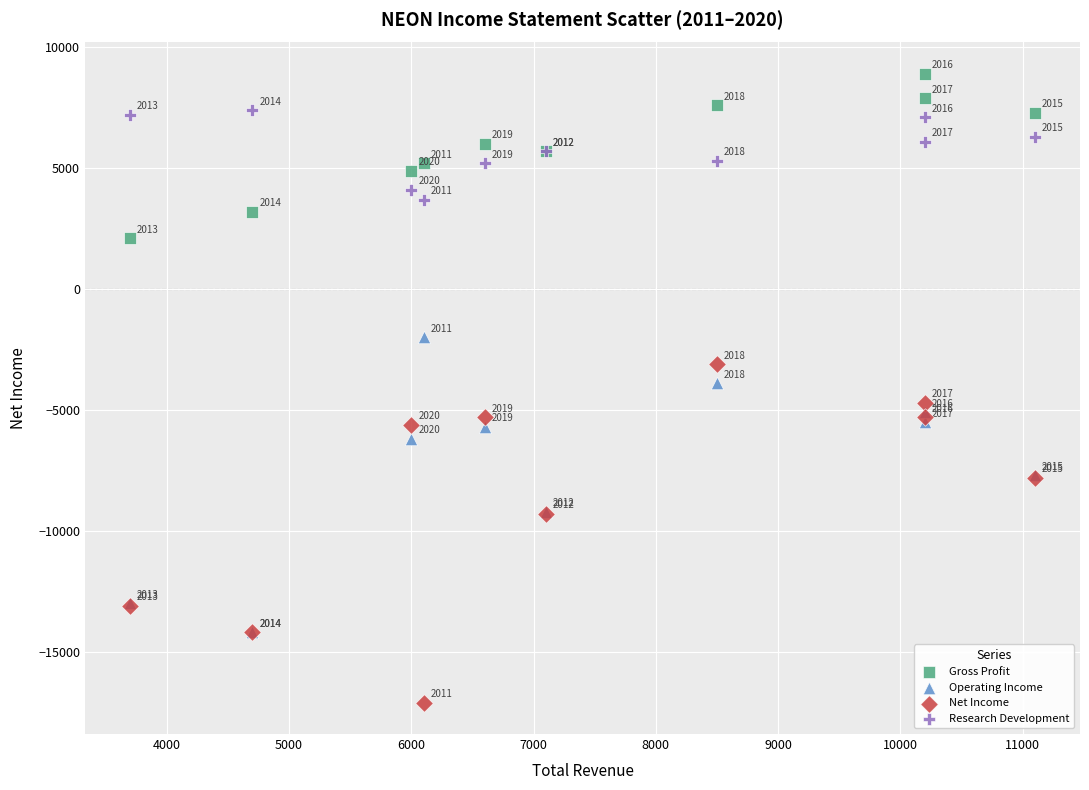

What are all the series names shown in the legend?

Gross Profit, Operating Income, Net Income, Research Development